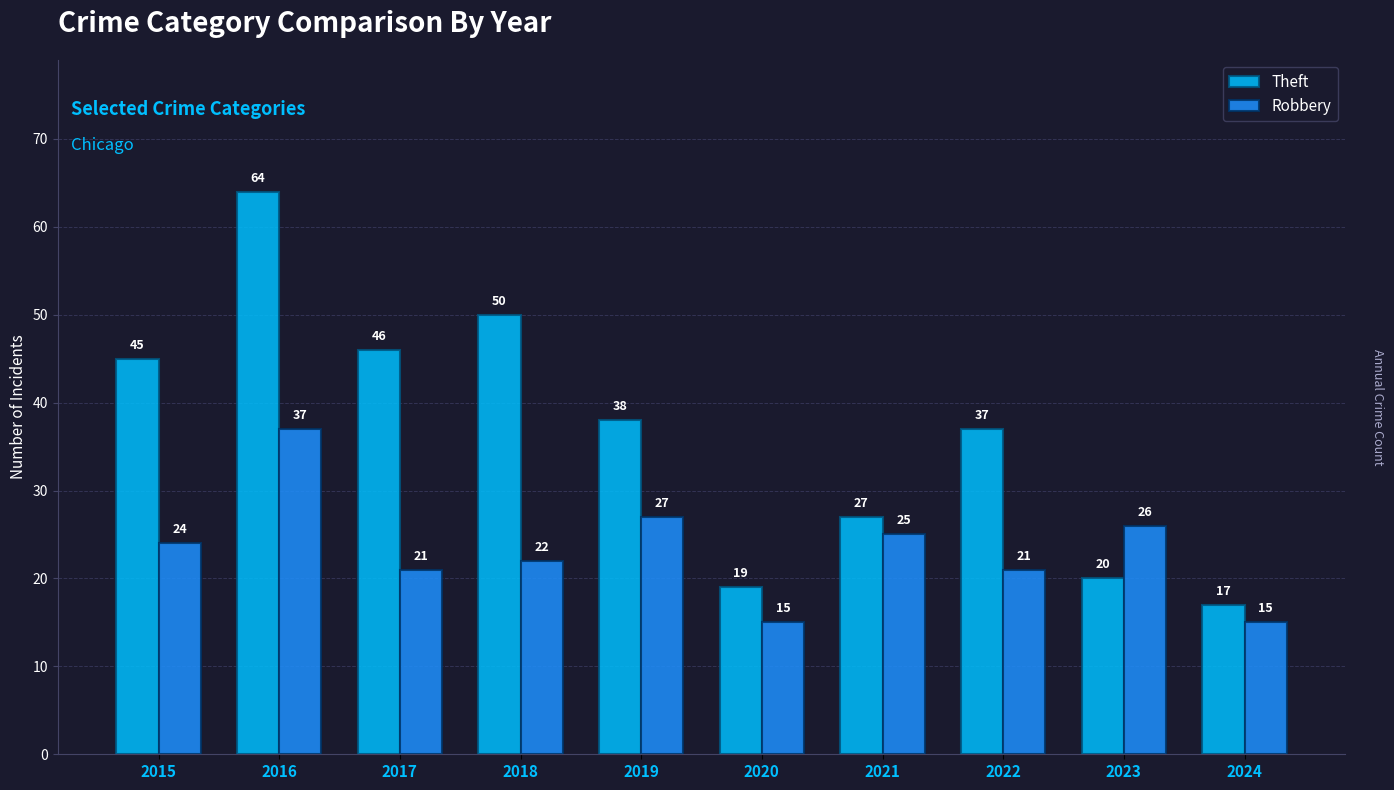

At which label does Theft first exceed 38?

2015